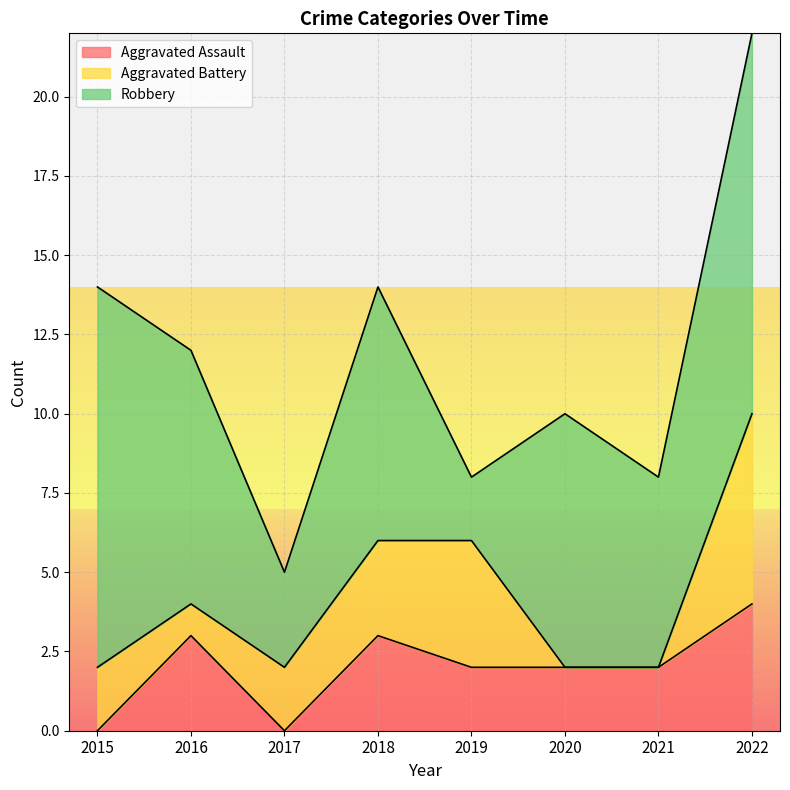

Which series changed the most between 2017 and 2021?

Robbery